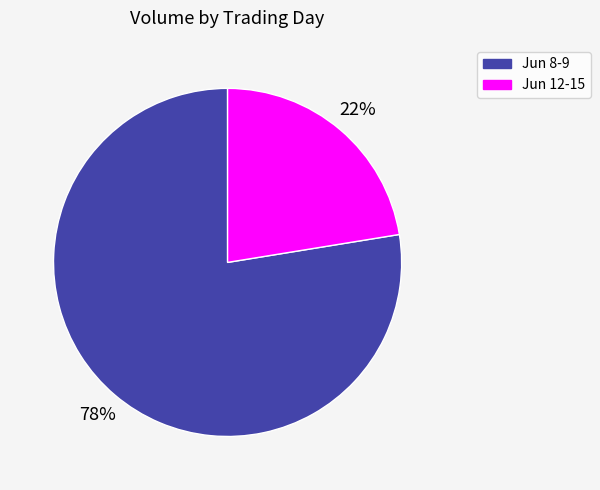

To the nearest percent, what is the average slice percentage?

50%